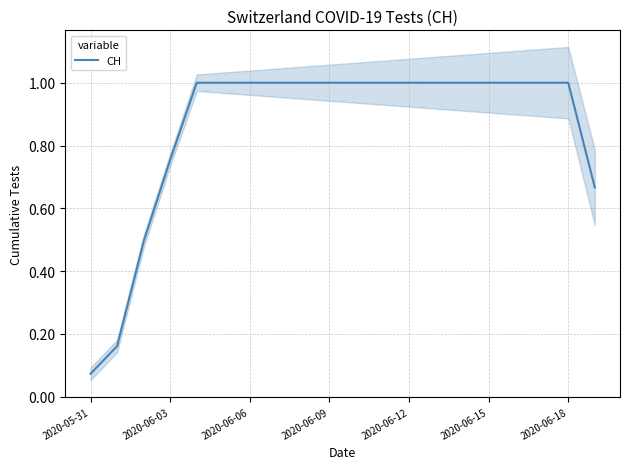

At which label is CH closest to 0?

2020-05-31